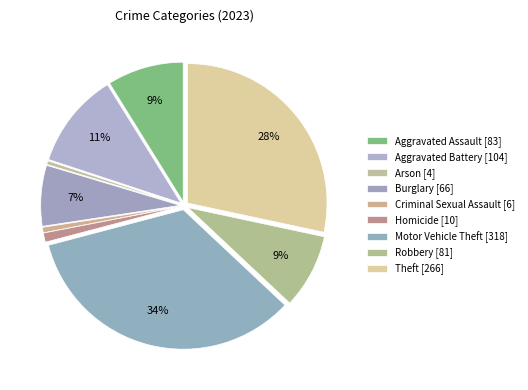

Which slice is the largest?

Motor Vehicle Theft